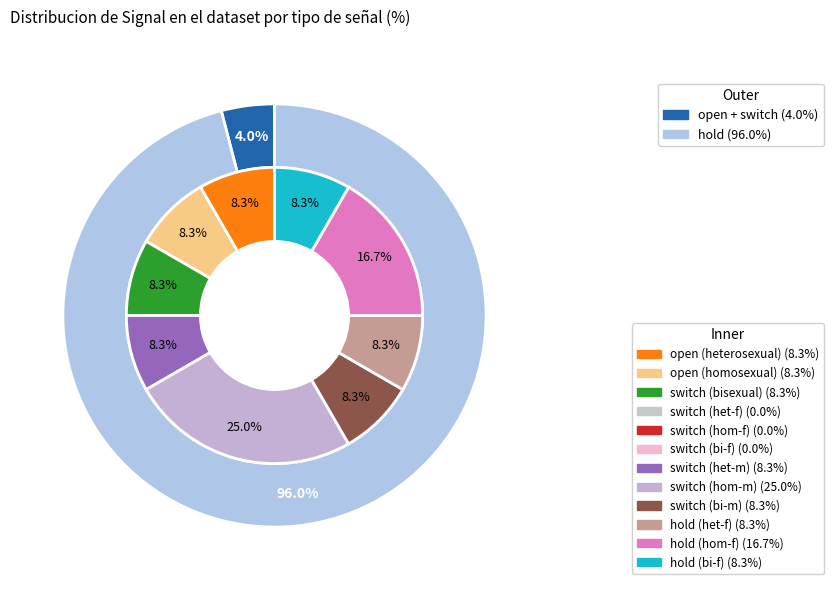

Is it true that switch ps switch cl is 46% of the pie?

False